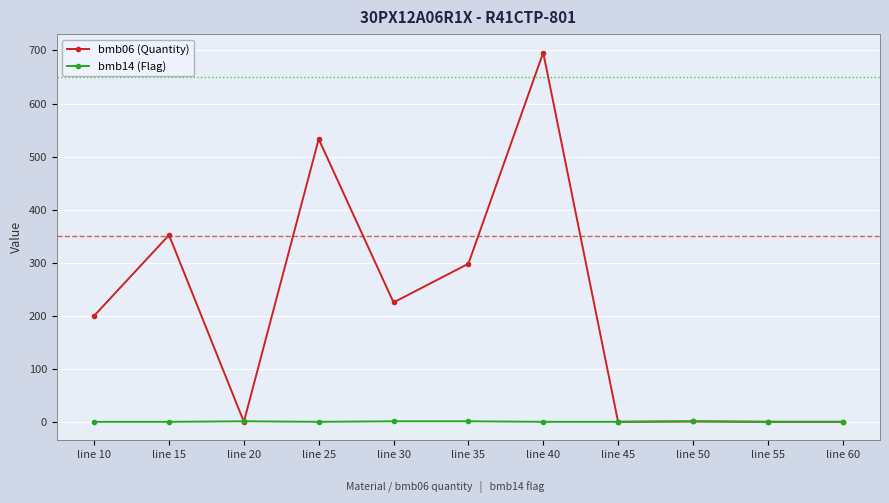

What is the difference between the maximum and minimum values in the bmb06 (Quantity) series?

696.0